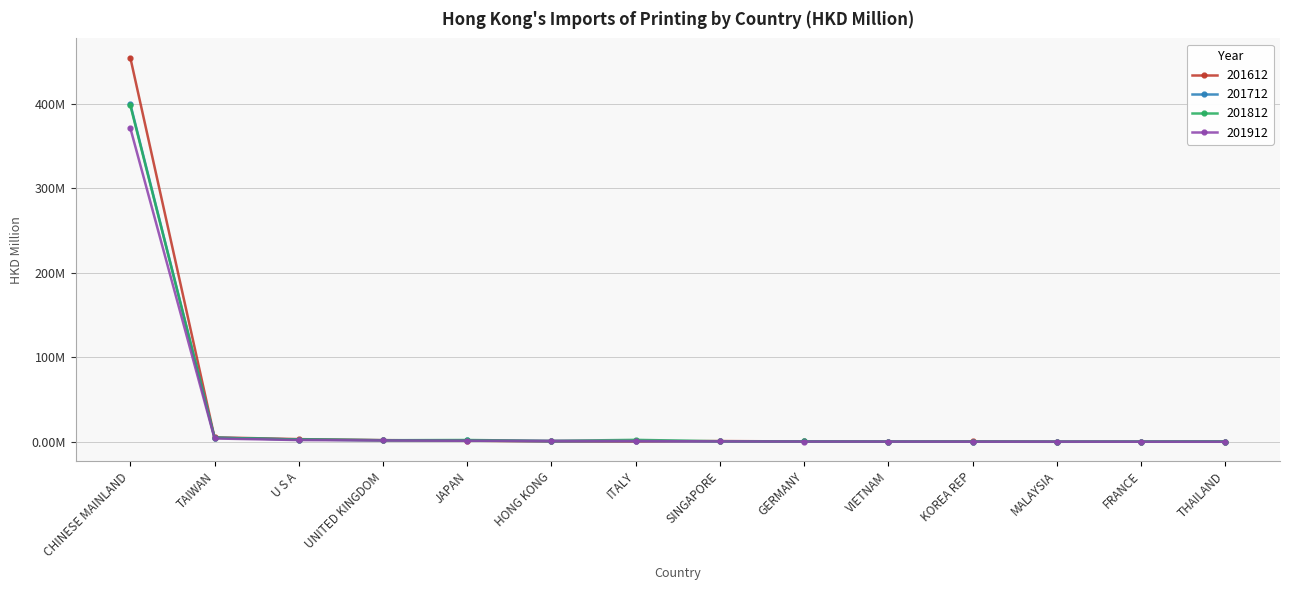

What is the total value across all series at SINGAPORE?

3.1